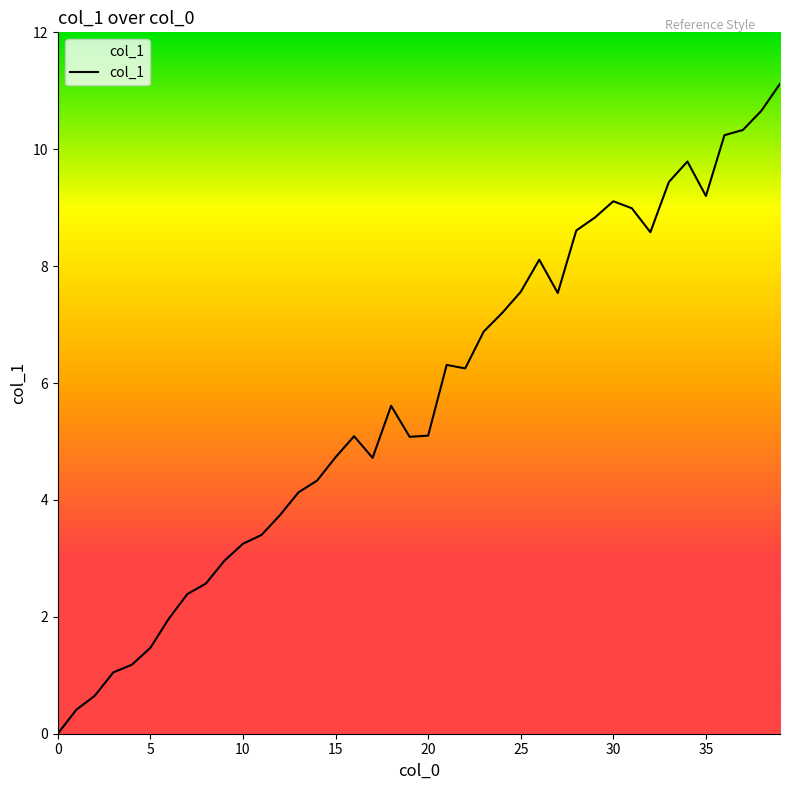

What is the greatest value displayed?

11.1